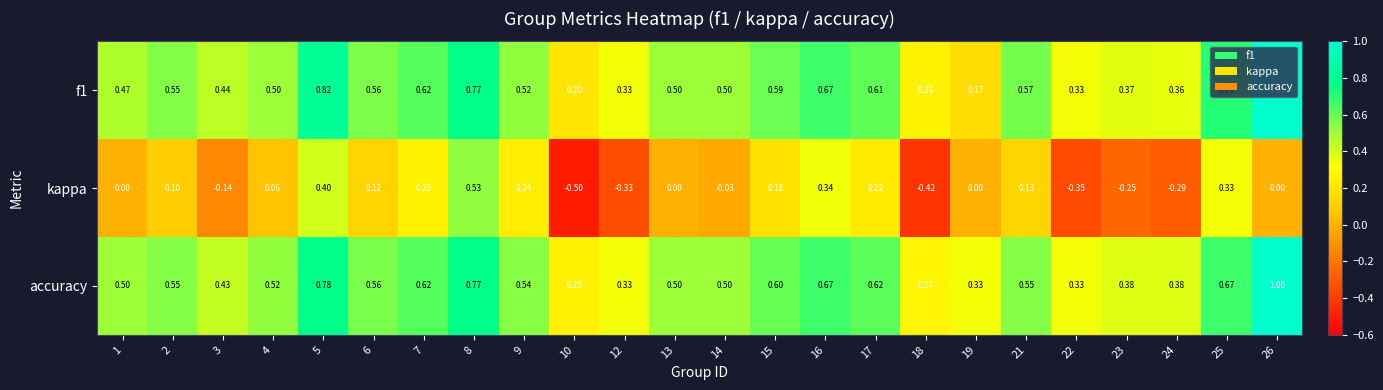

Which series has the widest spread of values?

kappa